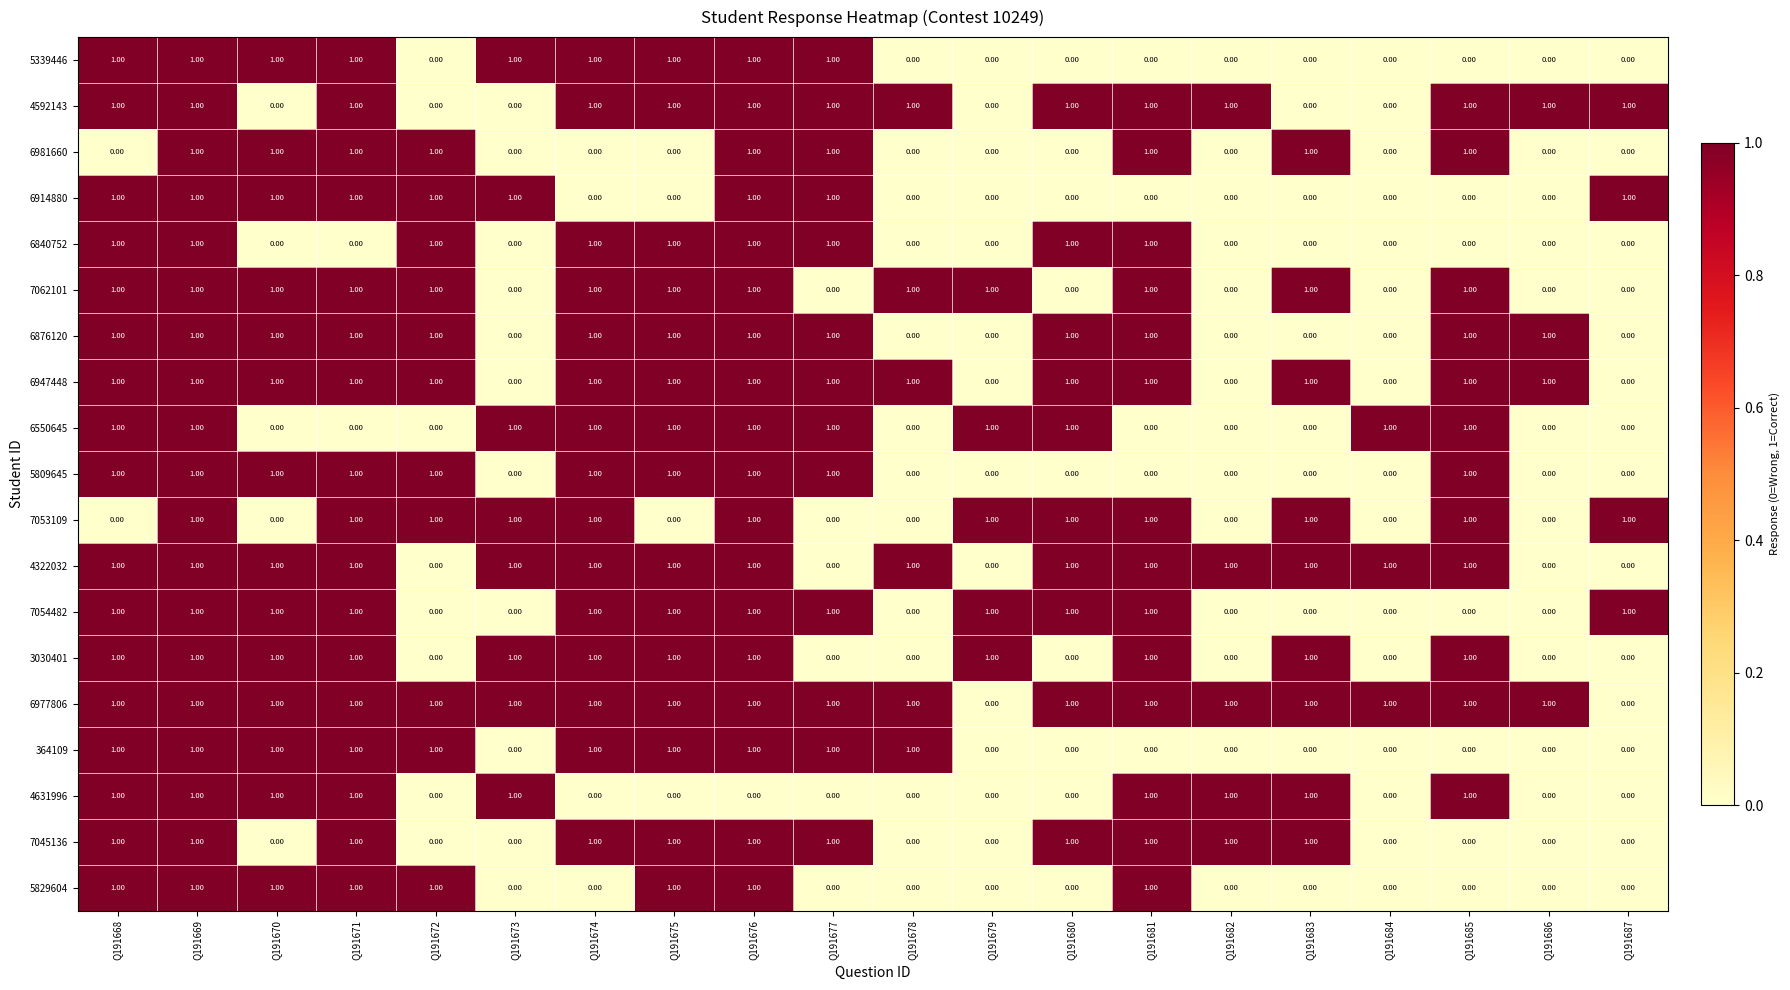

Which series has the largest total across all categories?

6977806